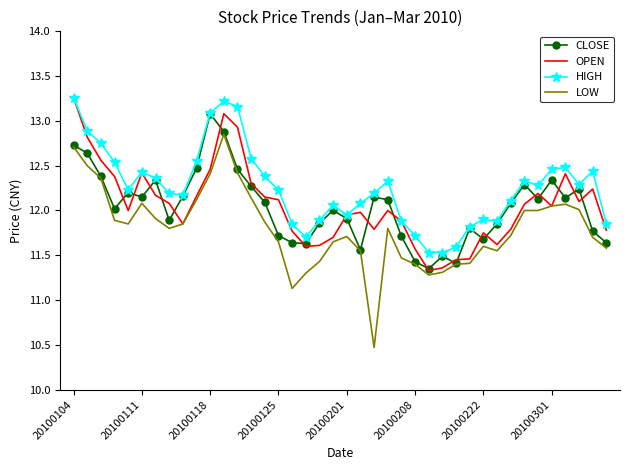

True or false: LOW and HIGH intersect in this chart.

False